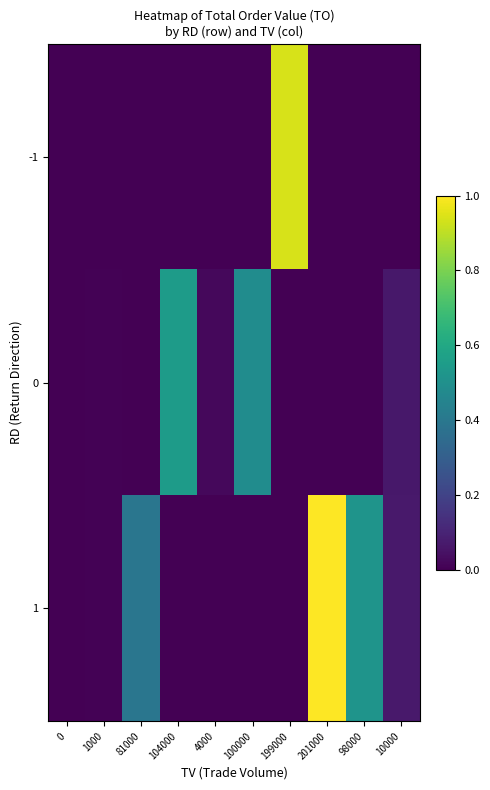

Reading left to right, extract all data points from this chart.

-1: 0=0.0	1000=0.0	81000=0.0	104000=0.0	4000=0.0	100000=0.0	199000=0.9	201000=0.0	98000=0.0	10000=0.0
0: 0=0.0	1000=0.0	81000=0.0	104000=0.5	4000=0.0	100000=0.5	199000=0.0	201000=0.0	98000=0.0	10000=0.1
1: 0=0.0	1000=0.0	81000=0.4	104000=0.0	4000=0.0	100000=0.0	199000=0.0	201000=1.0	98000=0.5	10000=0.1